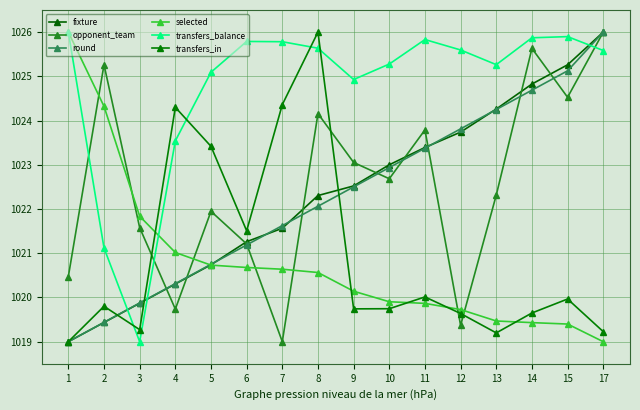

Which category has the highest value in the opponent_team series?

17